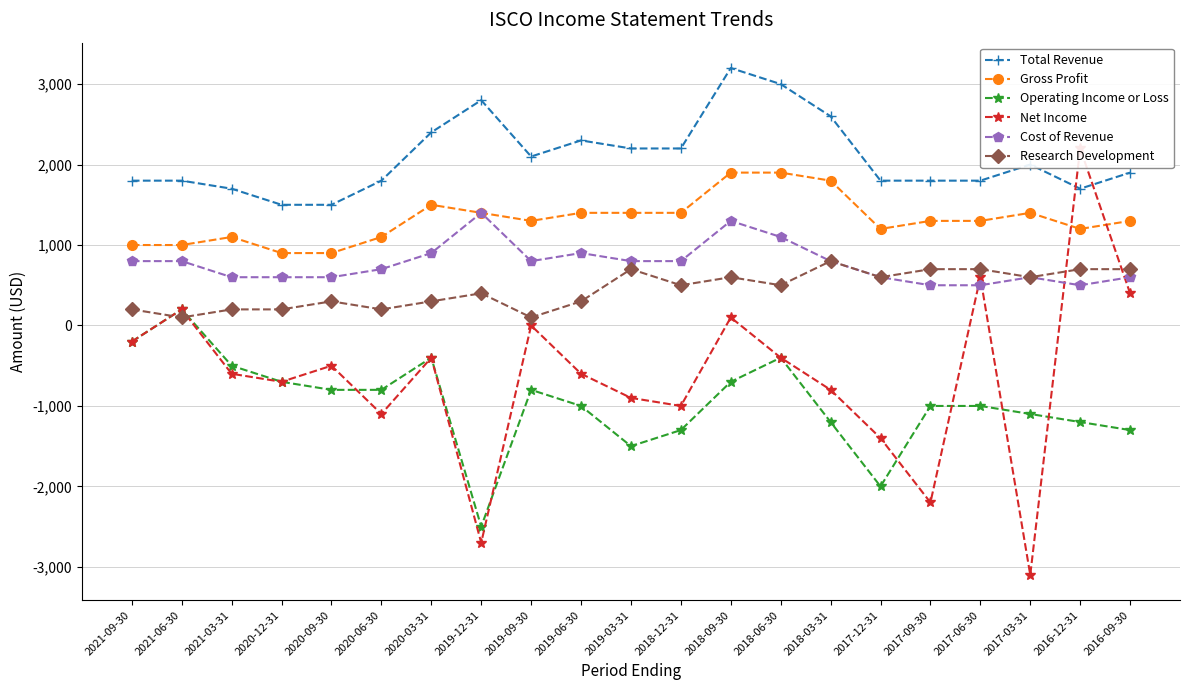

Reading right to left, transcribe all the data shown in this chart.

Total Revenue: 1900	1700	2000	1800	1800	1800	2600	3000	3200	2200	2200	2300	2100	2800	2400	1800	1500	1500	1700	1800	1800
Gross Profit: 1300	1200	1400	1300	1300	1200	1800	1900	1900	1400	1400	1400	1300	1400	1500	1100	900	900	1100	1000	1000
Operating Income or Loss: -1300	-1200	-1100	-1000	-1000	-2000	-1200	-400	-700	-1300	-1500	-1000	-800	-2500	-400	-800	-800	-700	-500	200	-200
Net Income: 400	2200	-3100	600	-2200	-1400	-800	-400	100	-1000	-900	-600	0	-2700	-400	-1100	-500	-700	-600	200	-200
Cost of Revenue: 600	500	600	500	500	600	800	1100	1300	800	800	900	800	1400	900	700	600	600	600	800	800
Research Development: 700	700	600	700	700	600	800	500	600	500	700	300	100	400	300	200	300	200	200	100	200